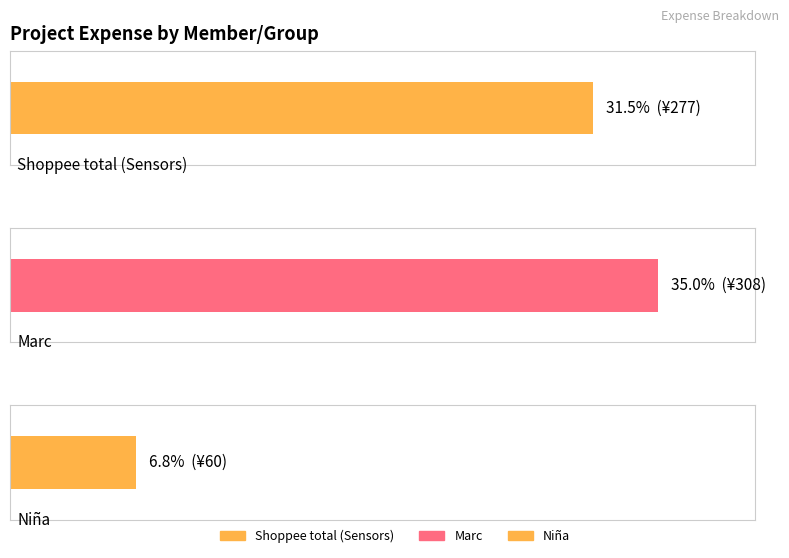

What is the value of the 1st bar from the left?

277